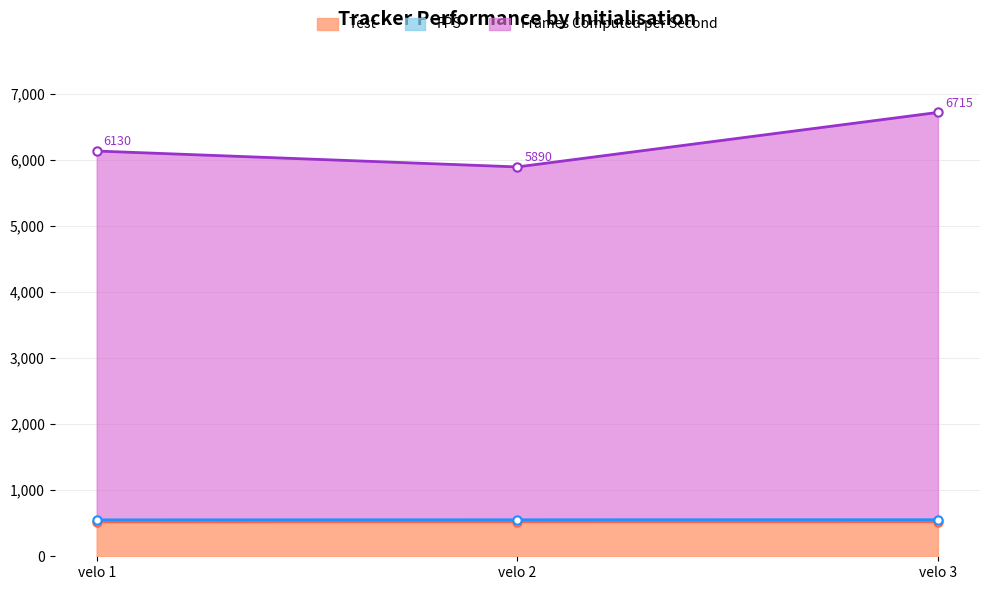

Is it true that Test equals 780.3 at velo 2?

False